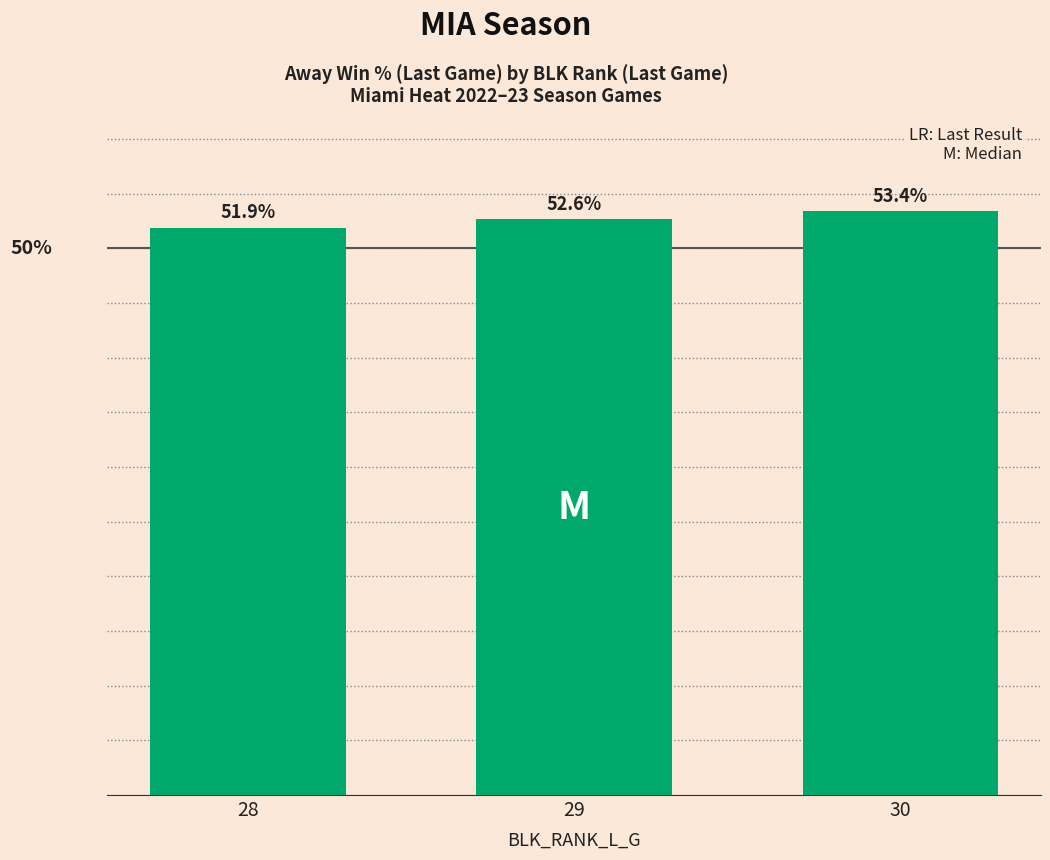

What is the greatest value displayed?

0.5